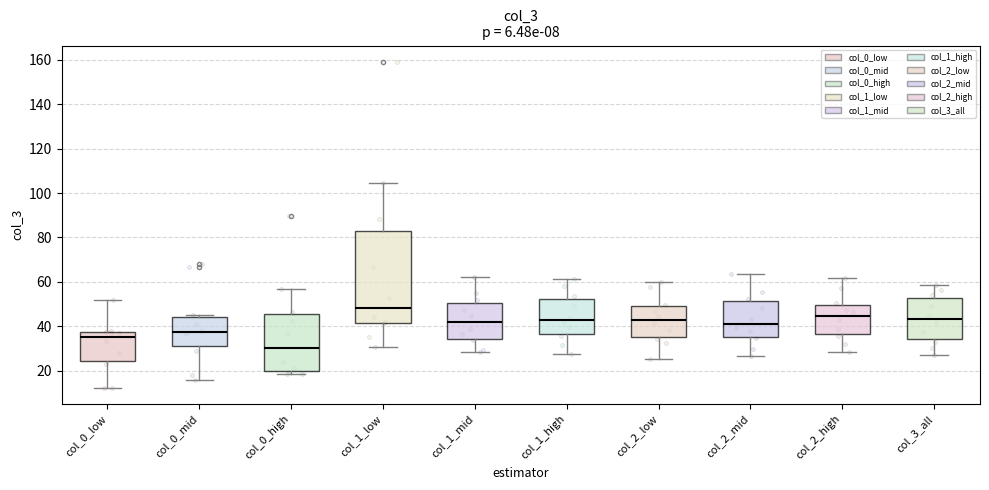

Where does the median line of the box for col_1_mid sit on the y-axis? The values are not printed on the chart, so give them approximately, as read against the axis.

42